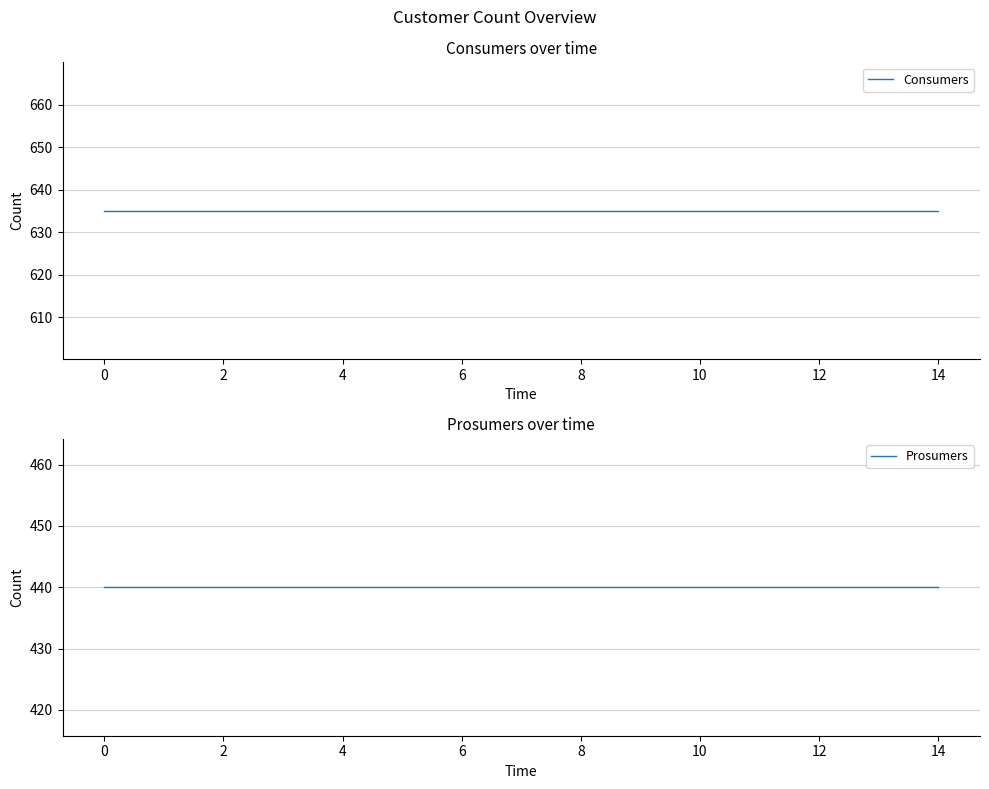

Which has a higher value, 14 or 6?

14